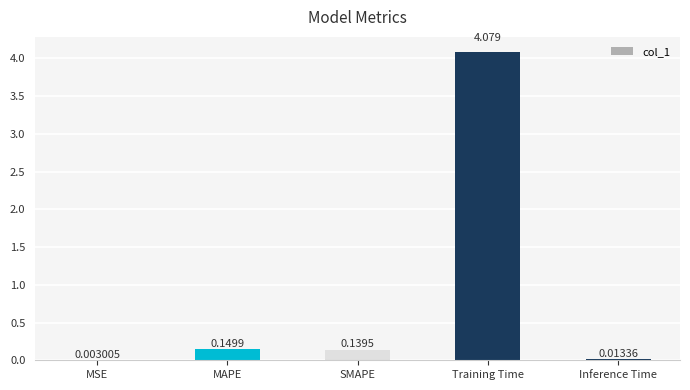

Which has a higher value, MAPE or MSE?

MAPE